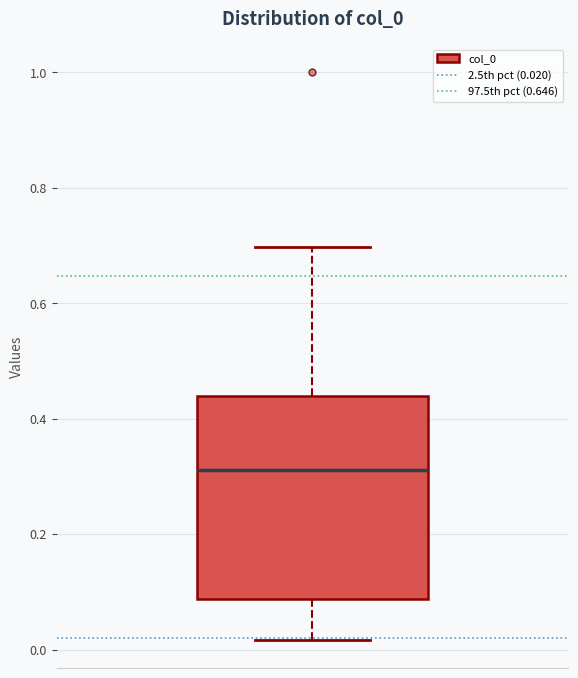

Read this box plot against the y-axis: the position of the median line, the range covered by the box, and the ends of both whiskers. The values are not printed on the chart, so give them approximately, as read against the axis.

median 0.32, box 0.08 to 0.44, whiskers 0.02 to 0.70